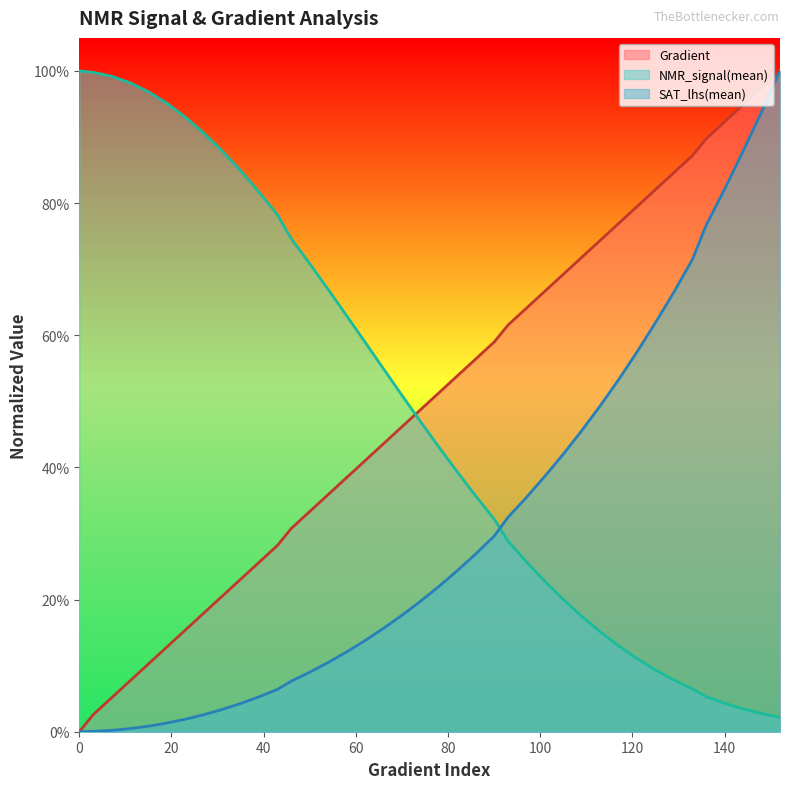

What value does the SAT_lhs(mean) series have at 78?

0.2